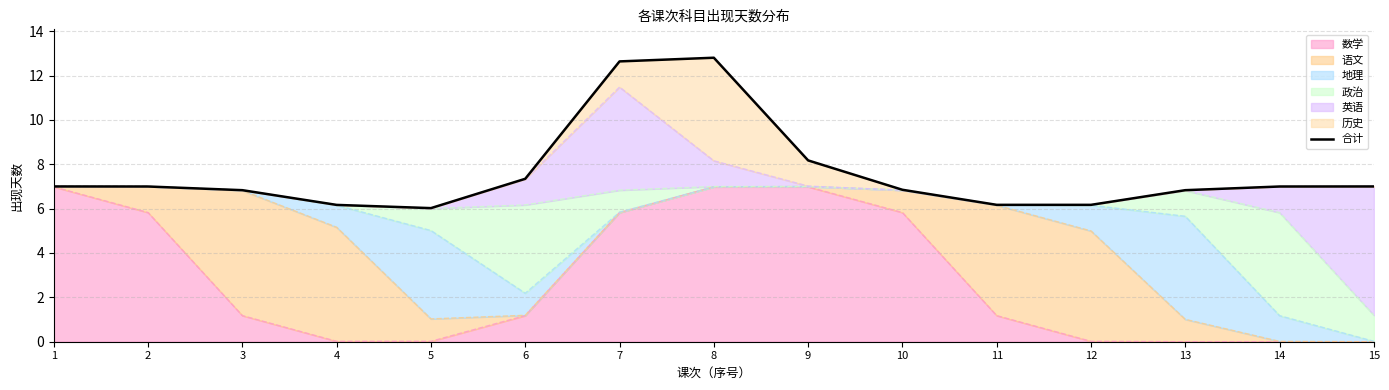

Is it true that the value at 12 is 3.8?

False